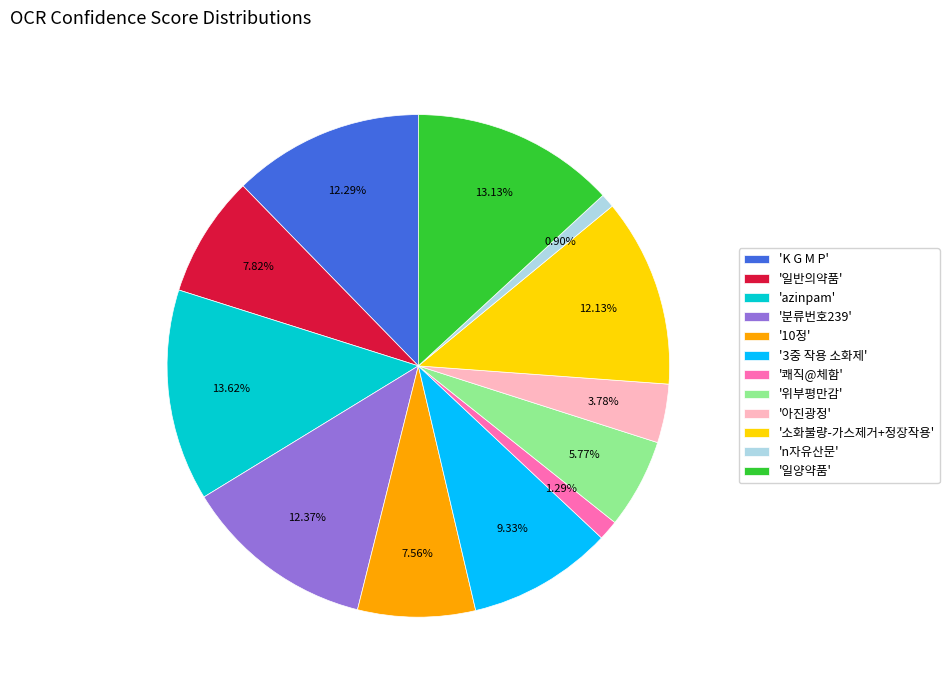

Is there any slice that represents more than half of the pie?

No